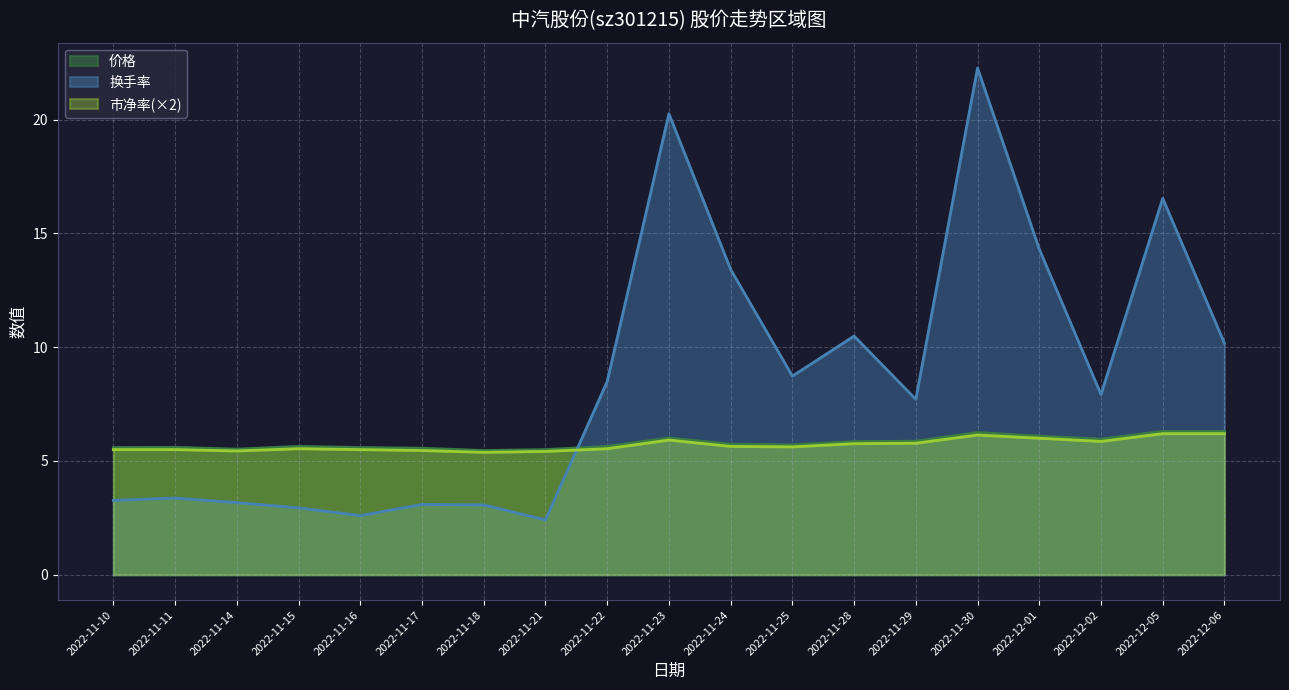

Which category has the lowest value in the 换手率 series?

2022-11-21